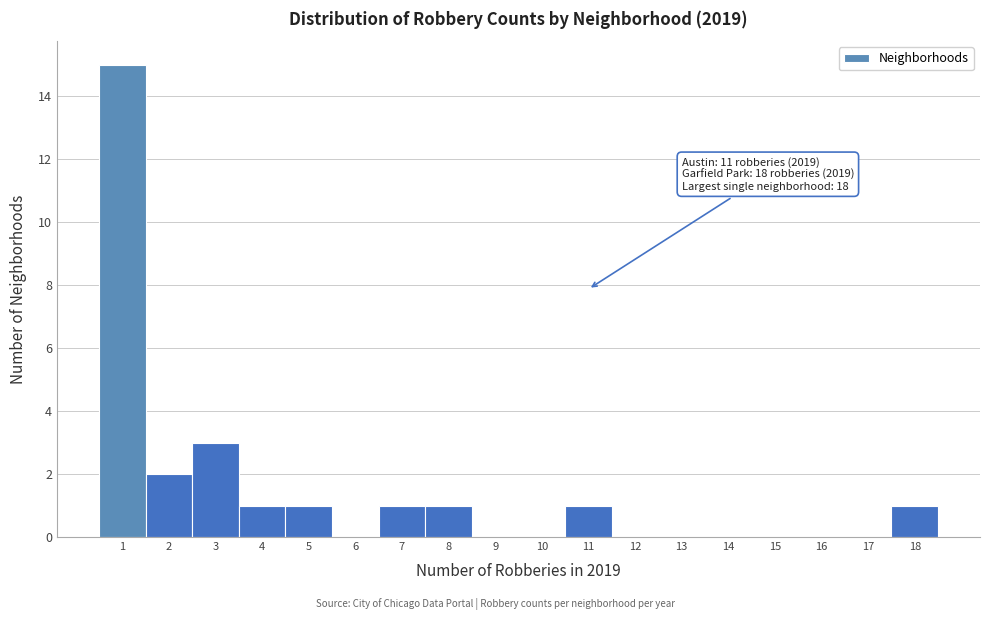

Over which range of the x-axis is the bar tallest?

0.5 to 1.5